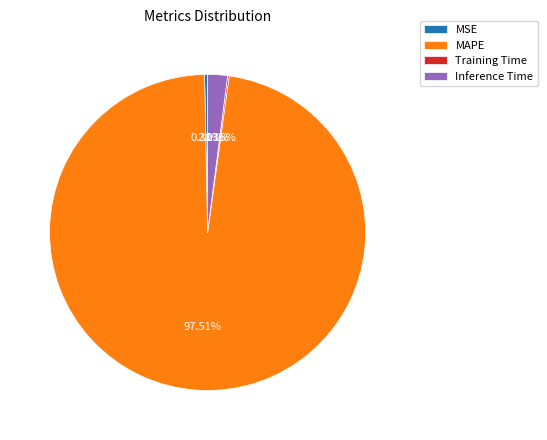

To the nearest percent, what is the average slice percentage?

25%